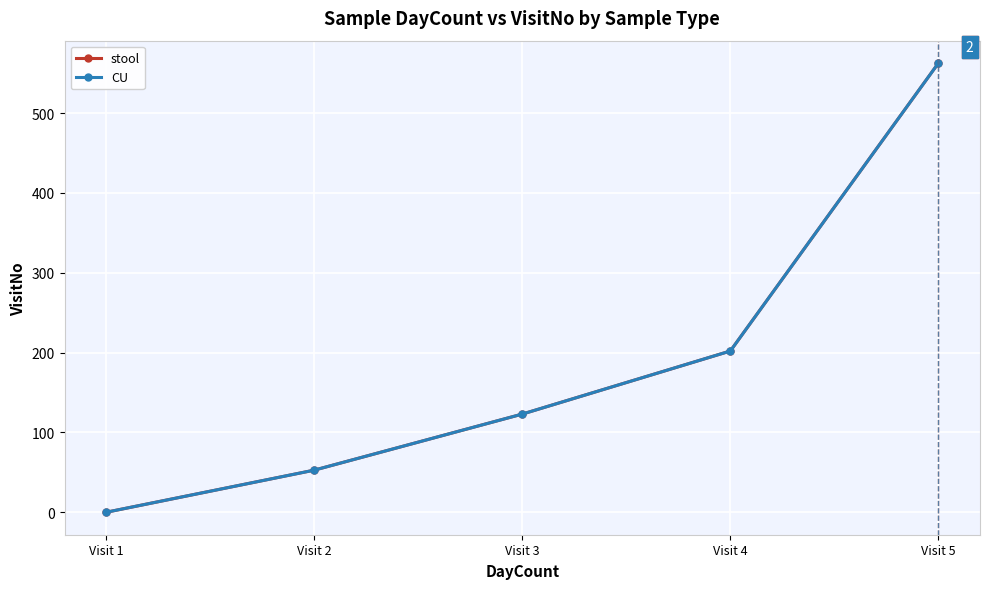

Is this an area chart (filled region under the line)?

No